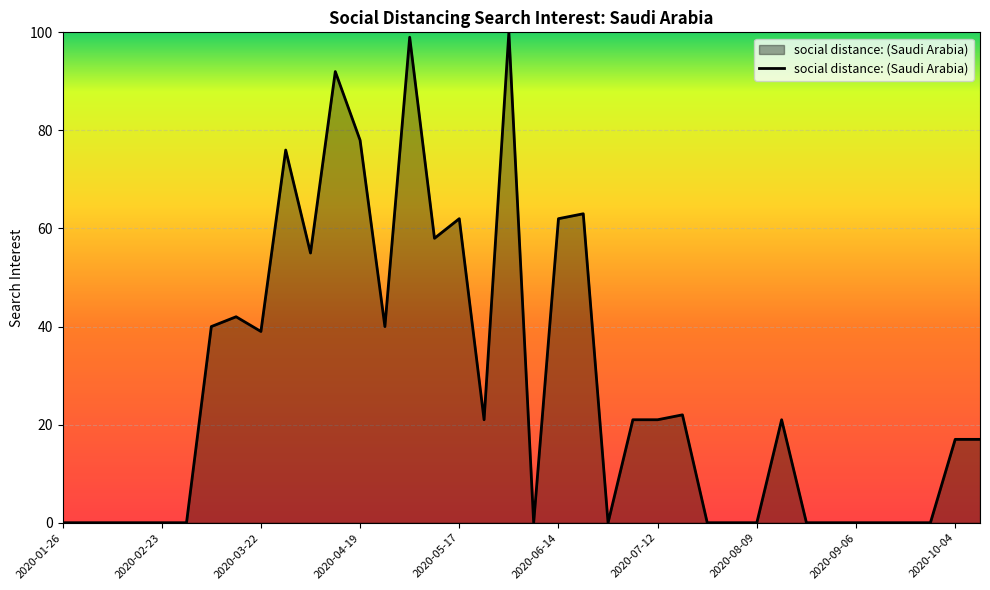

True or false: there are more than 0 points higher than both neighbors.

True